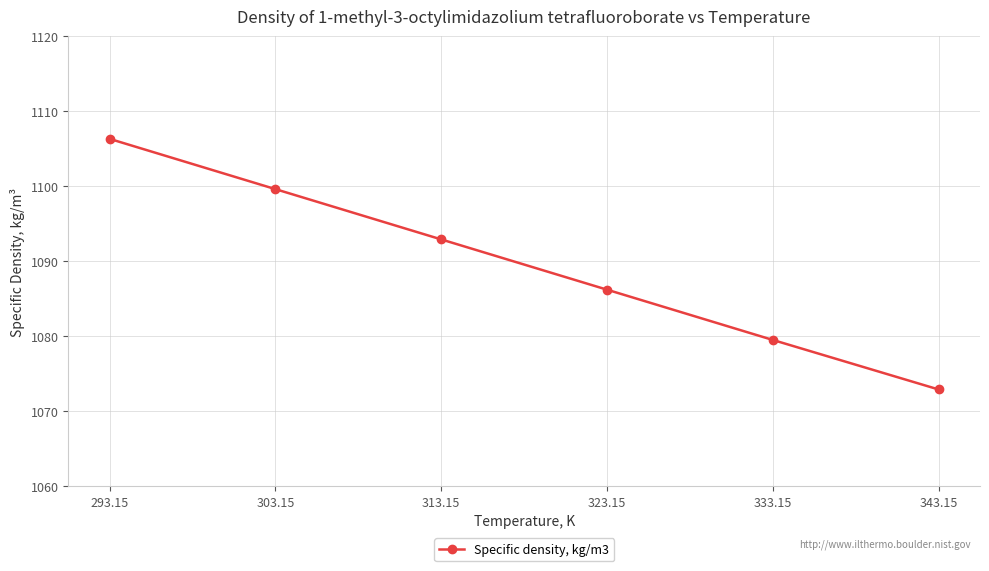

What is the value of the 4th point from the left?

1086.2